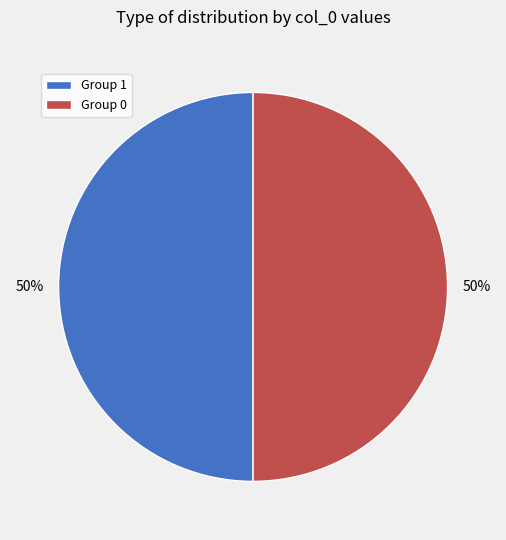

What percentage is the Group 1 slice, to the nearest percent?

50%